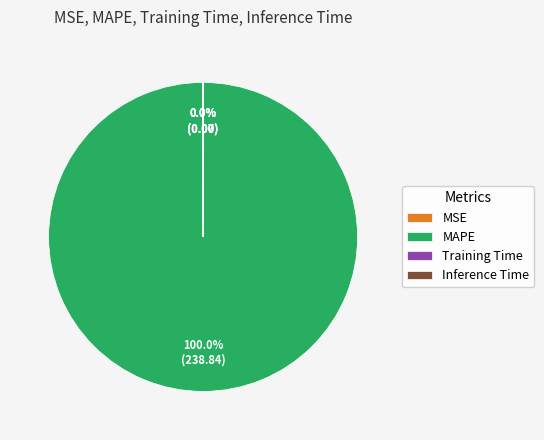

What is the largest slice in the pie chart?

MAPE